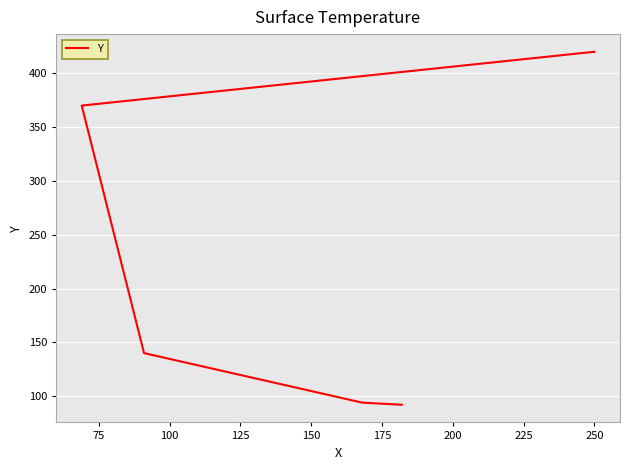

Which has a higher value, 125 or 75?

125